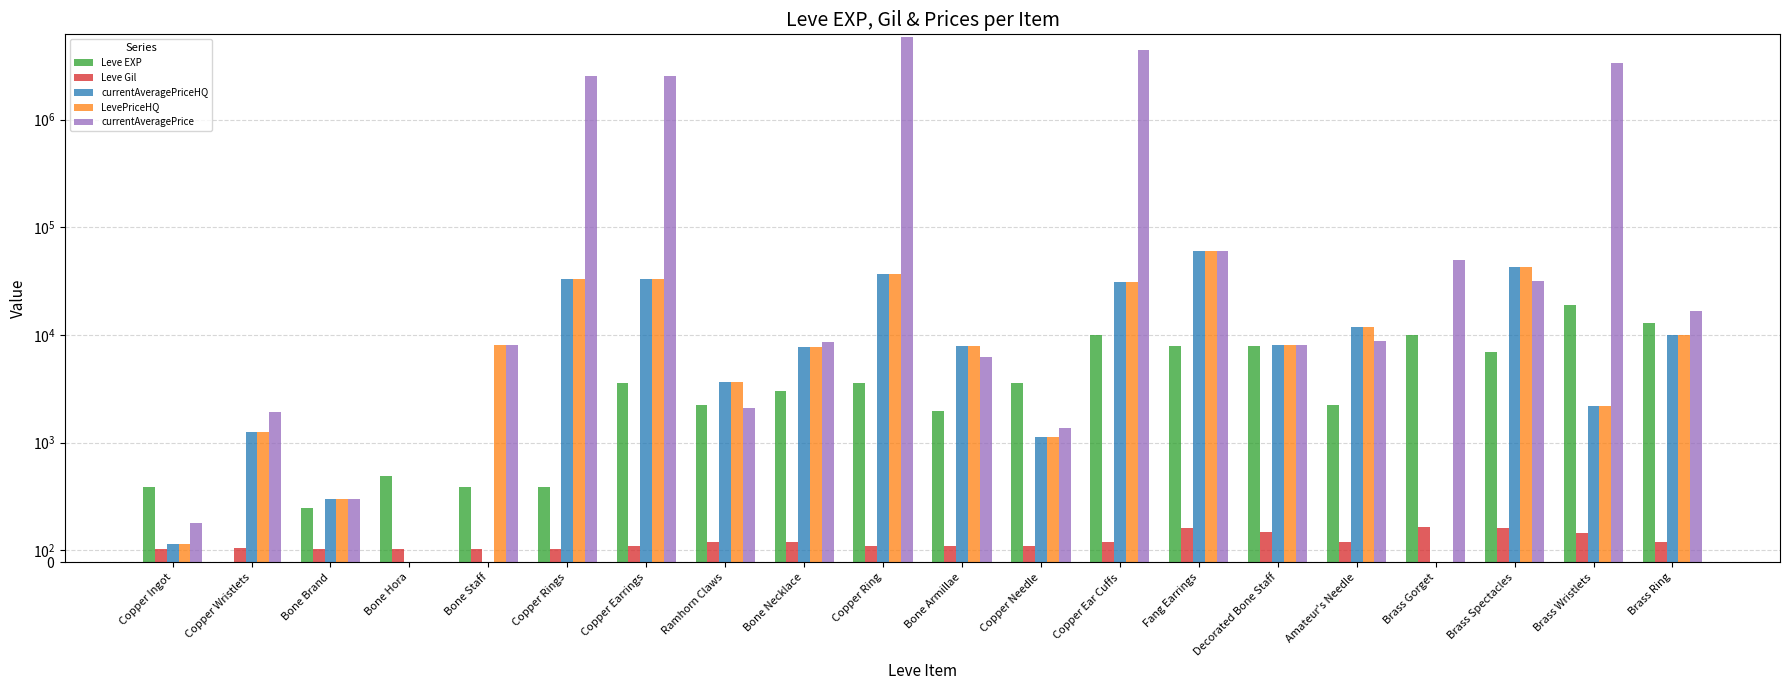

True or false: Leve Gil has a value of 139.0 at Copper Earrings.

True